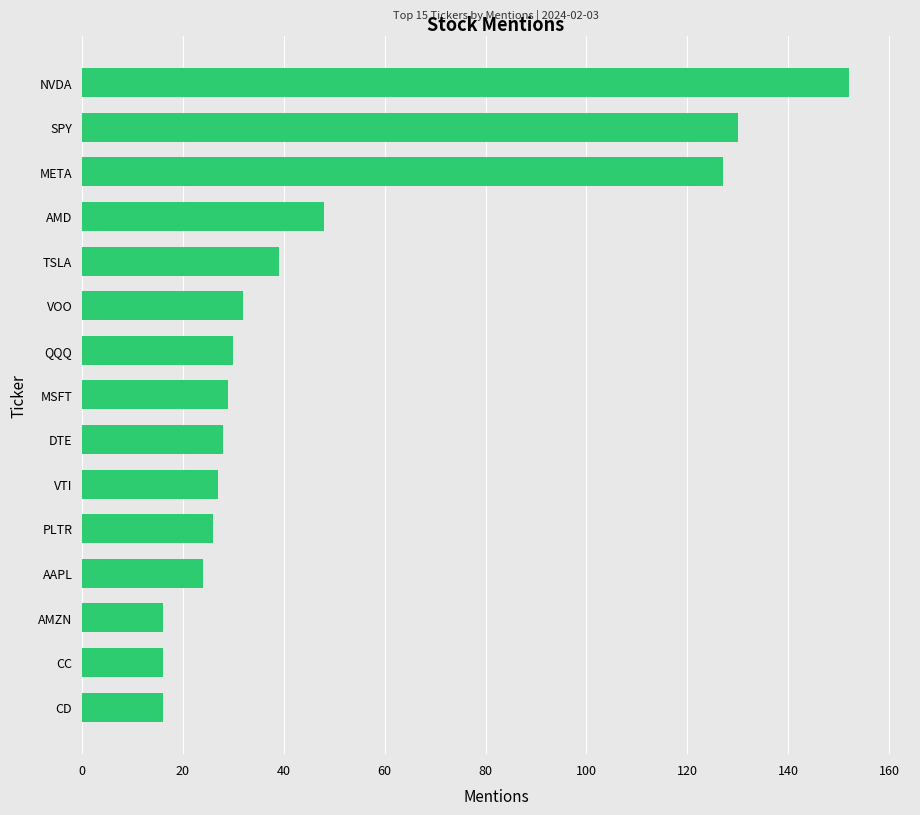

Count the number of categories in the chart.

15